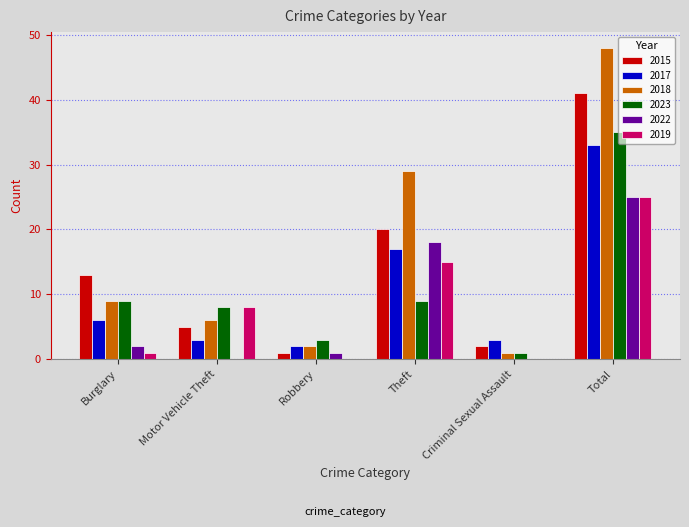

Which category has the highest value across all series?

Total